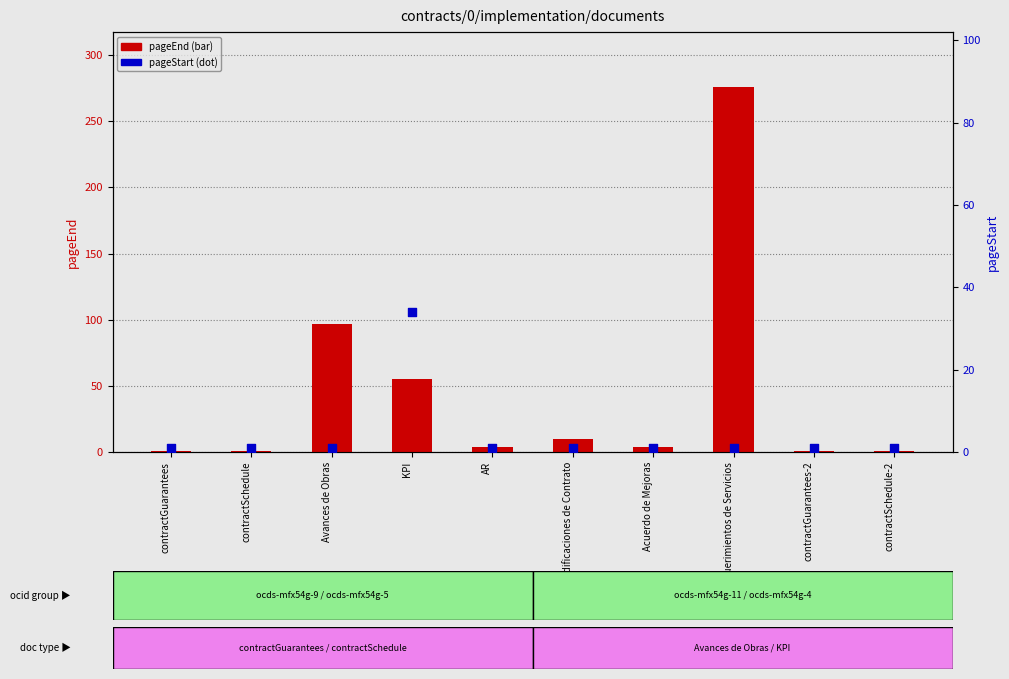

What are all the series names shown in the legend?

pageEnd, pageStart